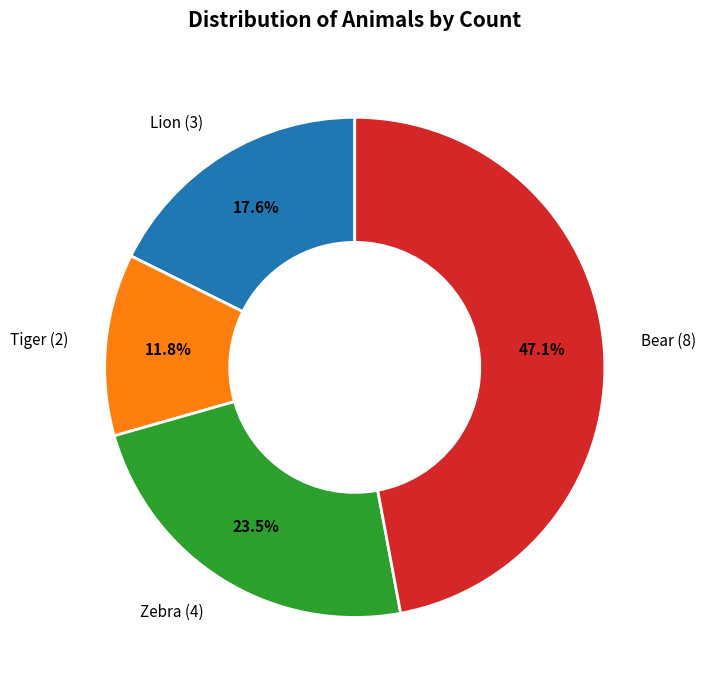

To the nearest percent, what is the average slice percentage?

25%